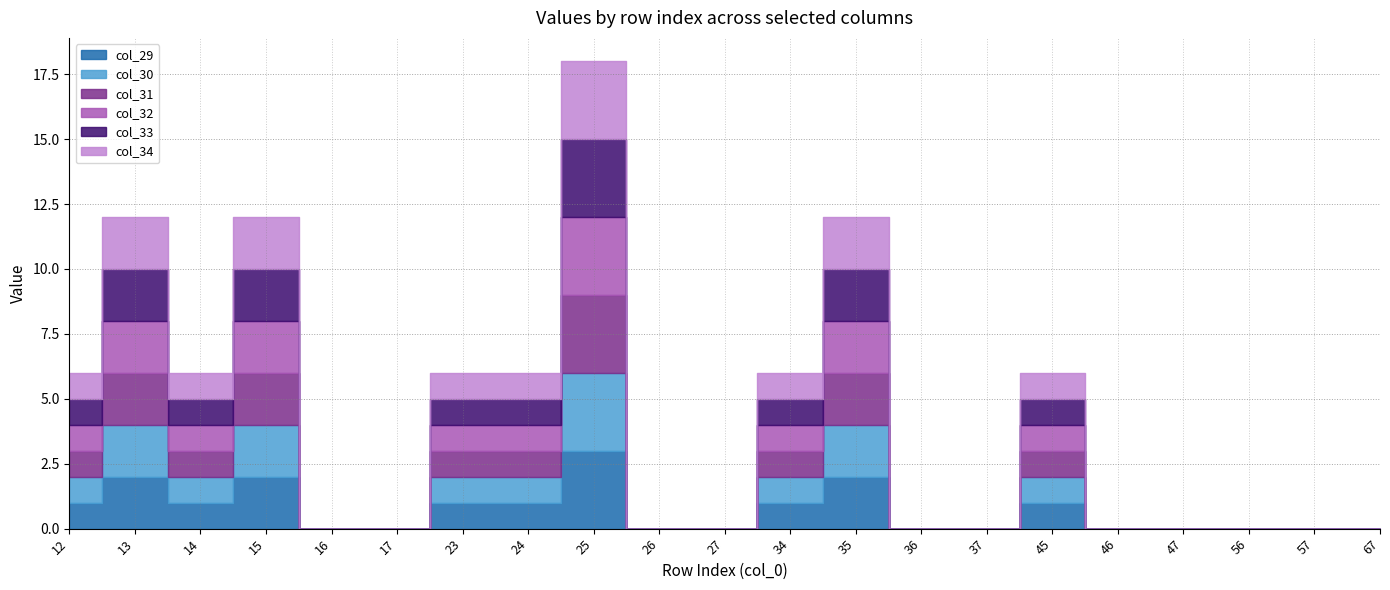

Which series has the widest spread of values?

col_29